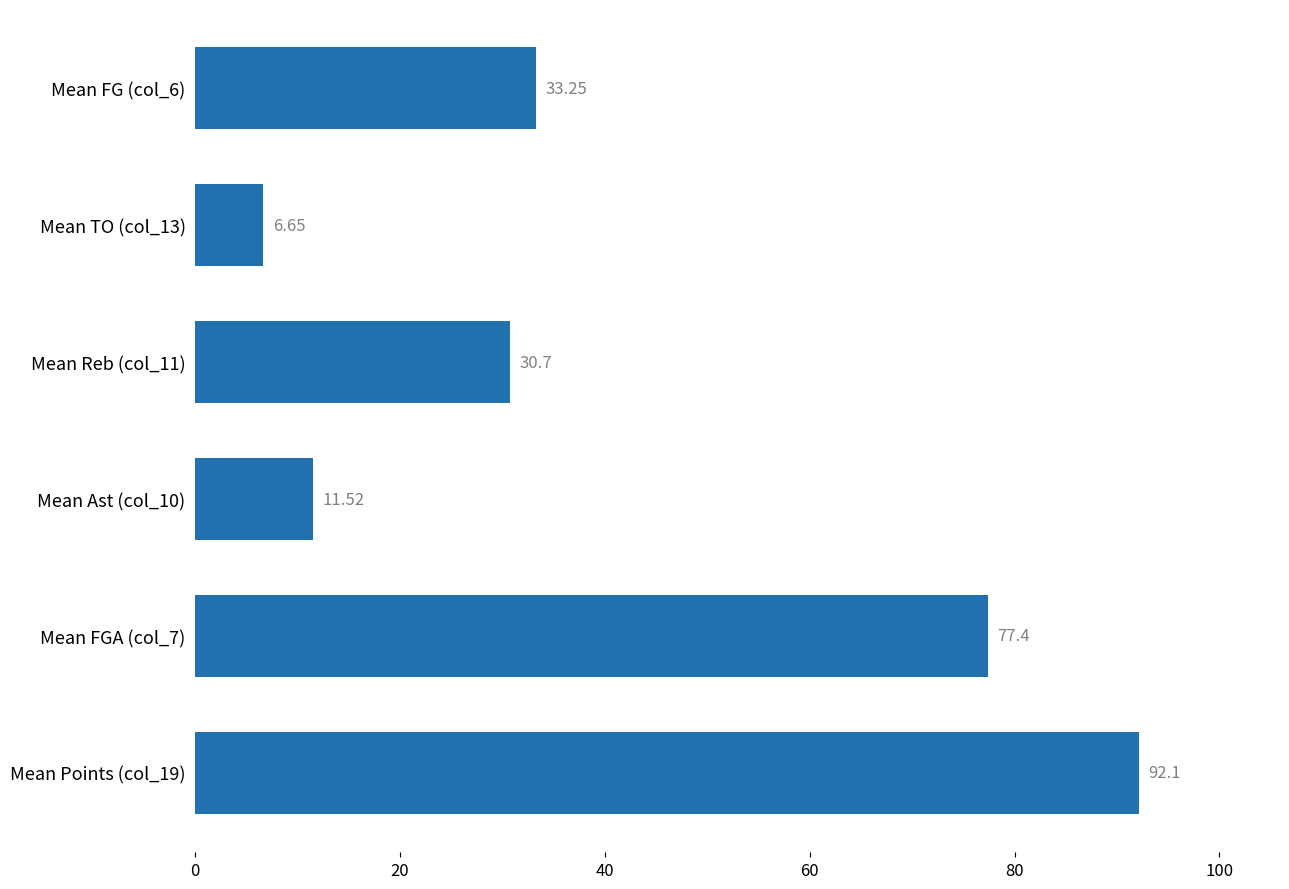

List the labels in order of value, largest first.

Mean Points (col_19), Mean FGA (col_7), Mean FG (col_6), Mean Reb (col_11), Mean Ast (col_10), Mean TO (col_13)